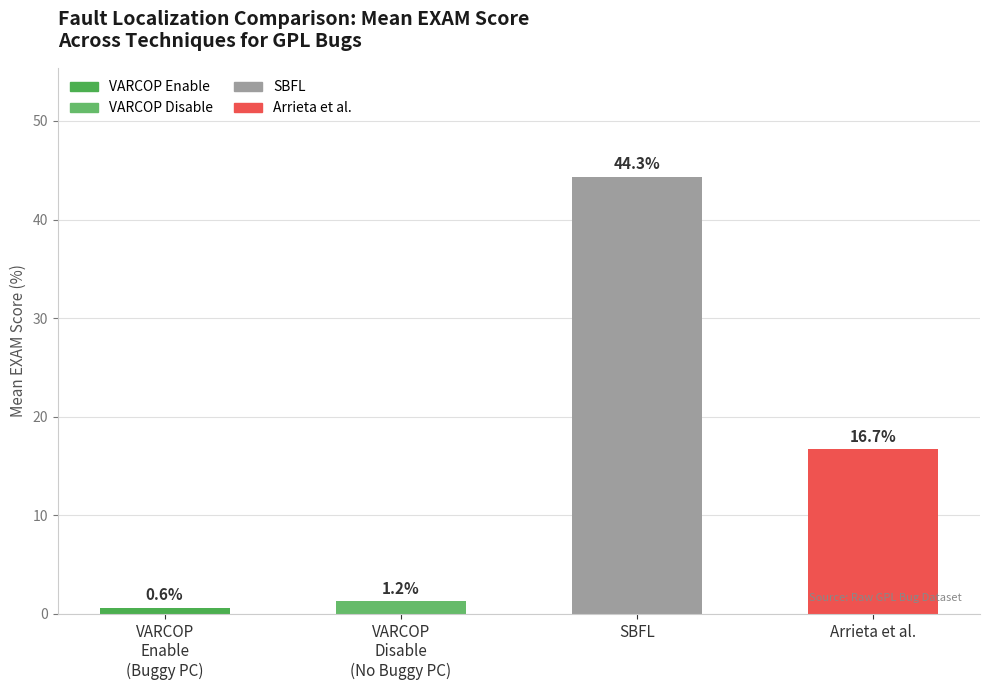

Rank the categories by value from lowest to highest.

VARCOP
Enable
(Buggy PC), VARCOP
Disable
(No Buggy PC), Arrieta et al., SBFL